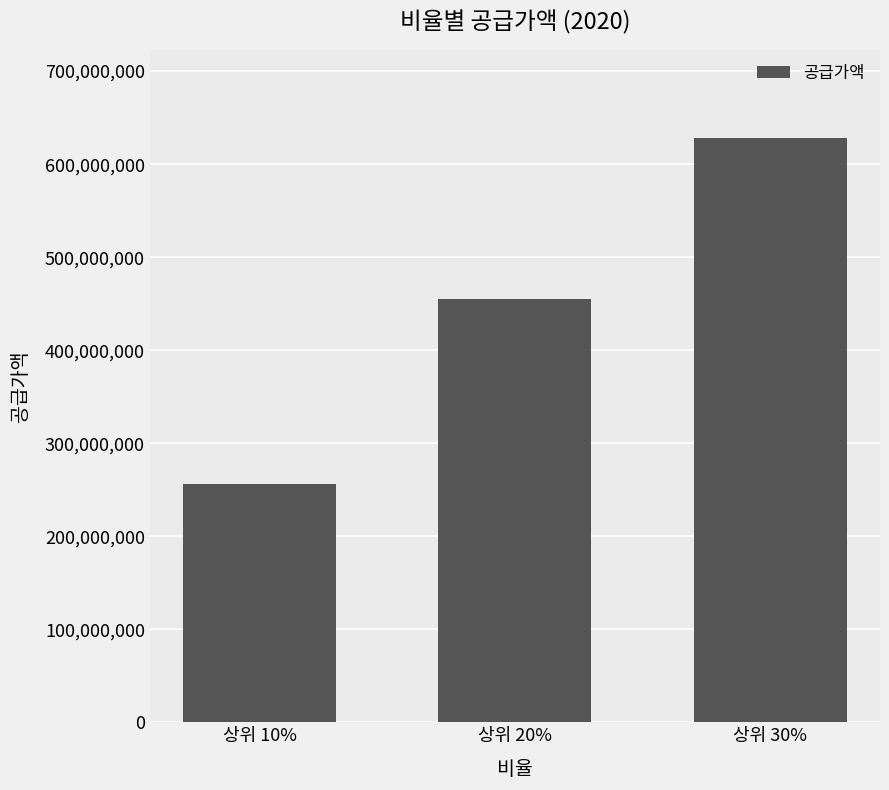

Reading left to right, list all the values displayed in this chart.

255649000	455246000	628308000